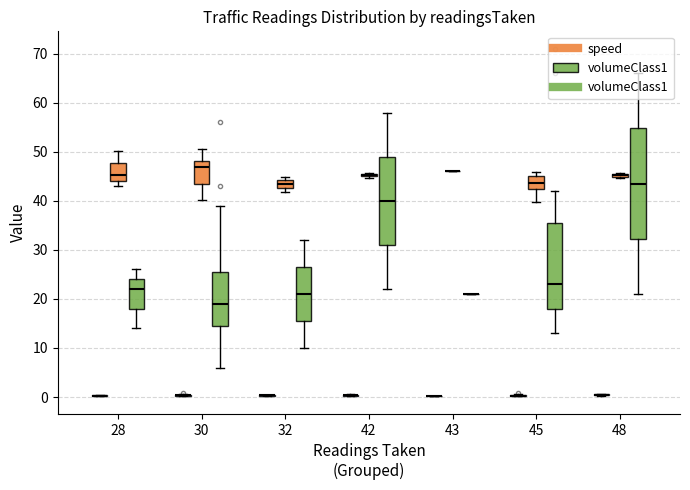

Which series has the widest spread of values?

volumeClass1